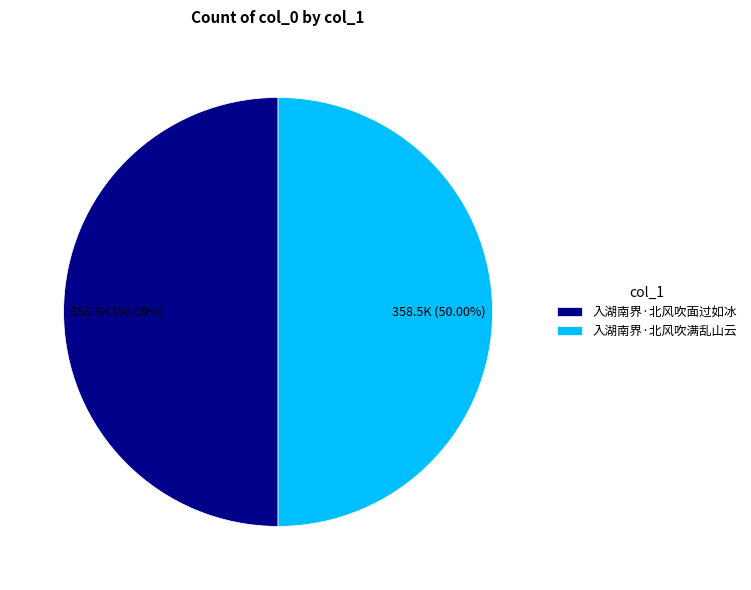

Count the number of slices in the pie.

2